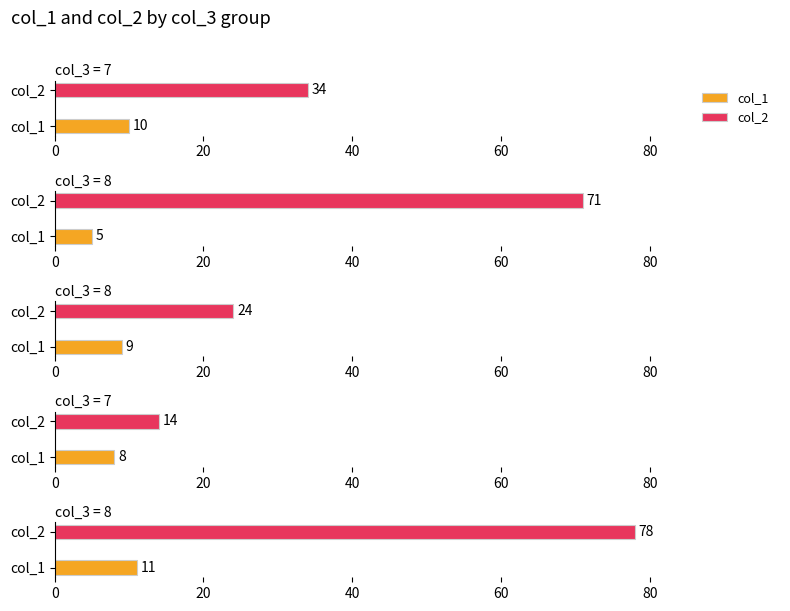

At how many categories does at least one series exceed 70?

2